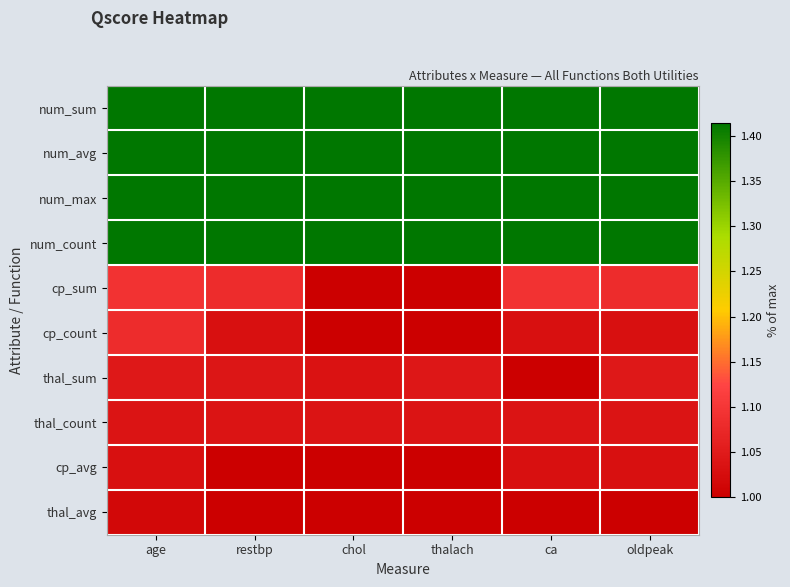

What is the total value across all series at ca?

11.8